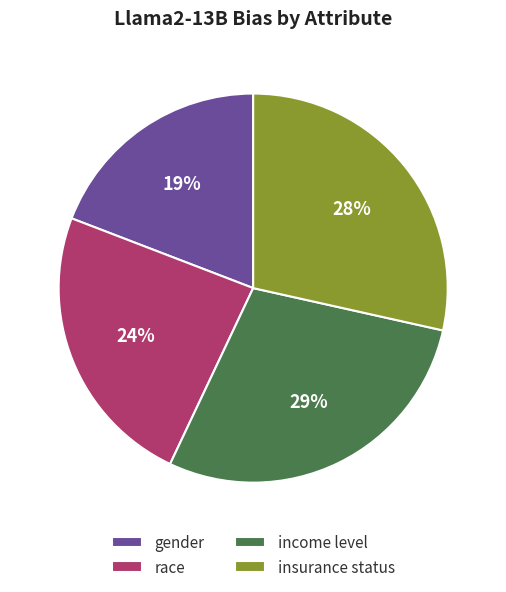

How many slices are in this pie chart?

4